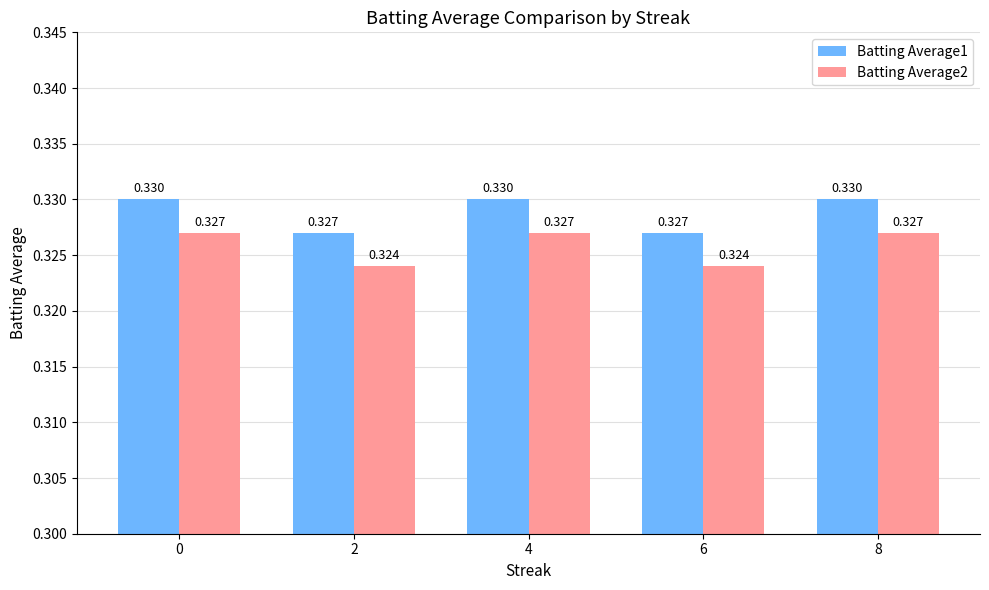

Reading left to right, extract all data points from this chart.

Batting Average1: 0=0.3	2=0.3	4=0.3	6=0.3	8=0.3
Batting Average2: 0=0.3	2=0.3	4=0.3	6=0.3	8=0.3